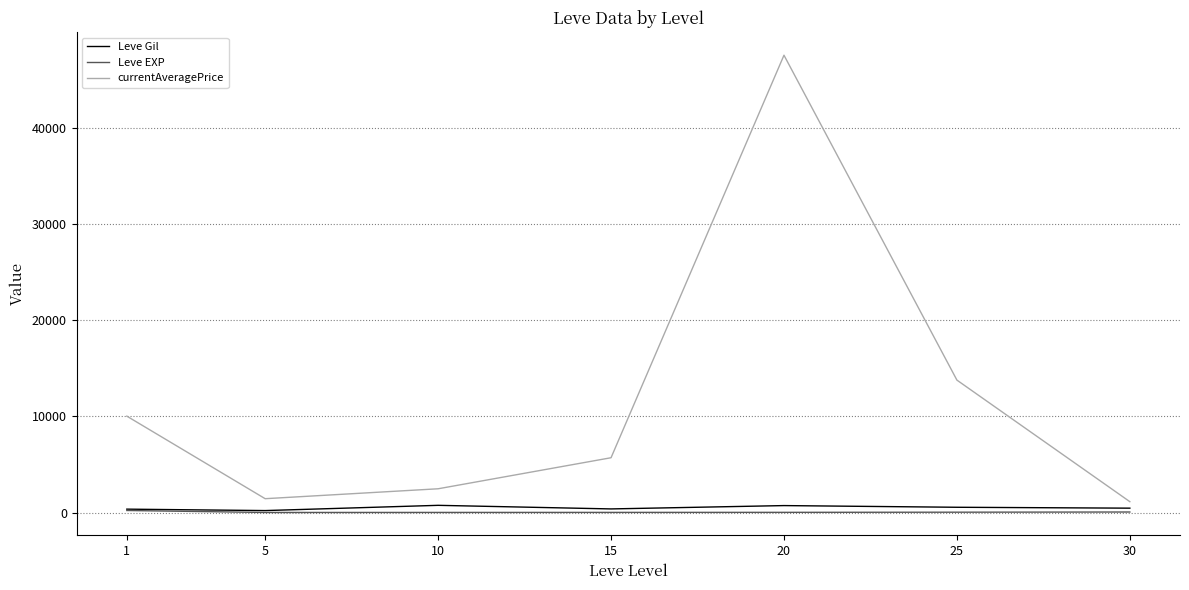

Where is currentAveragePrice nearest to the value 24321?

25